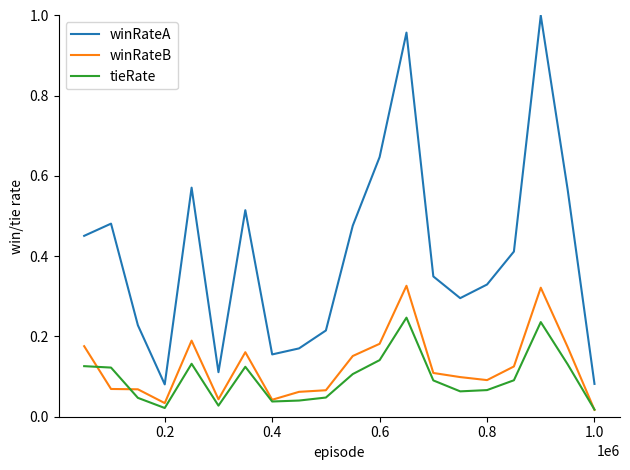

List the series in order of their peak value, lowest first.

tieRate, winRateB, winRateA